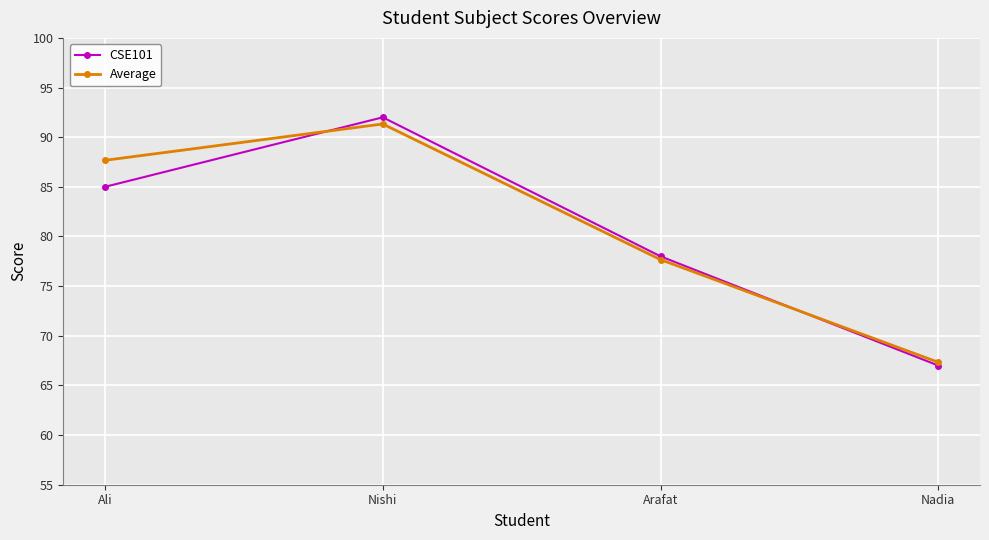

What is the difference between the maximum and minimum values in the CSE101 series?

25.0